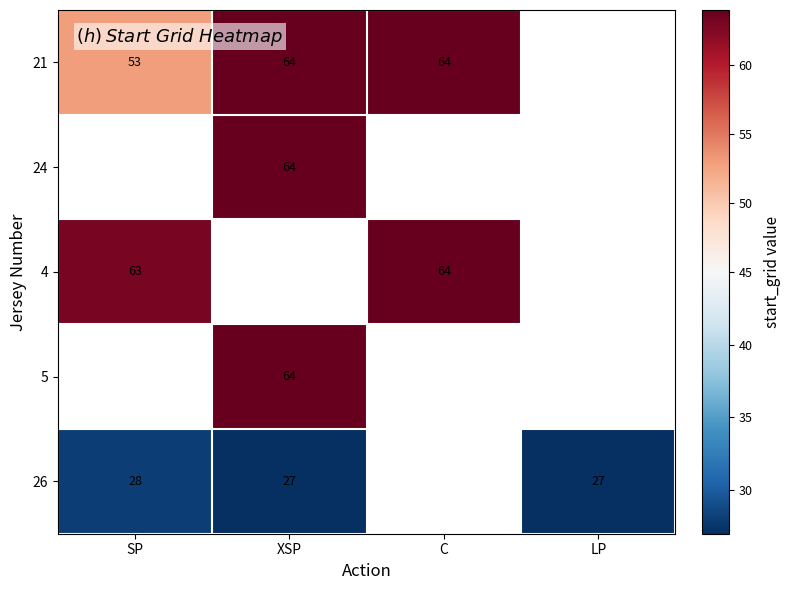

Is it true that 21 equals 53 at SP?

True